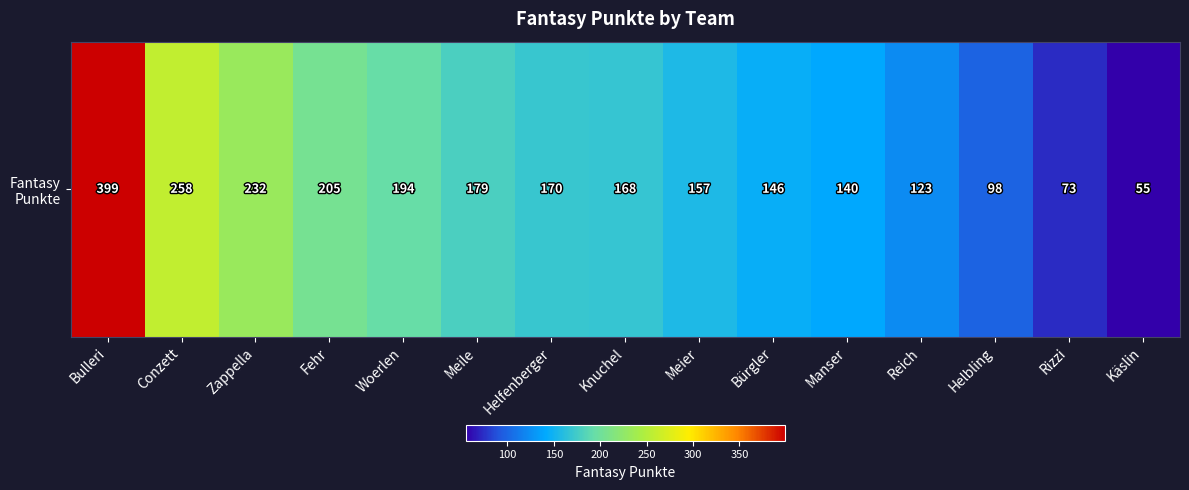

Reading left to right, transcribe all the data shown in this chart.

Bulleri=399	Conzett=258	Zappella=232	Fehr=205	Woerlen=194	Meile=179	Helfenberger=170	Knuchel=168	Meier=157	Bürgler=146	Manser=140	Reich=123	Helbling=98	Rizzi=73	Käslin=55